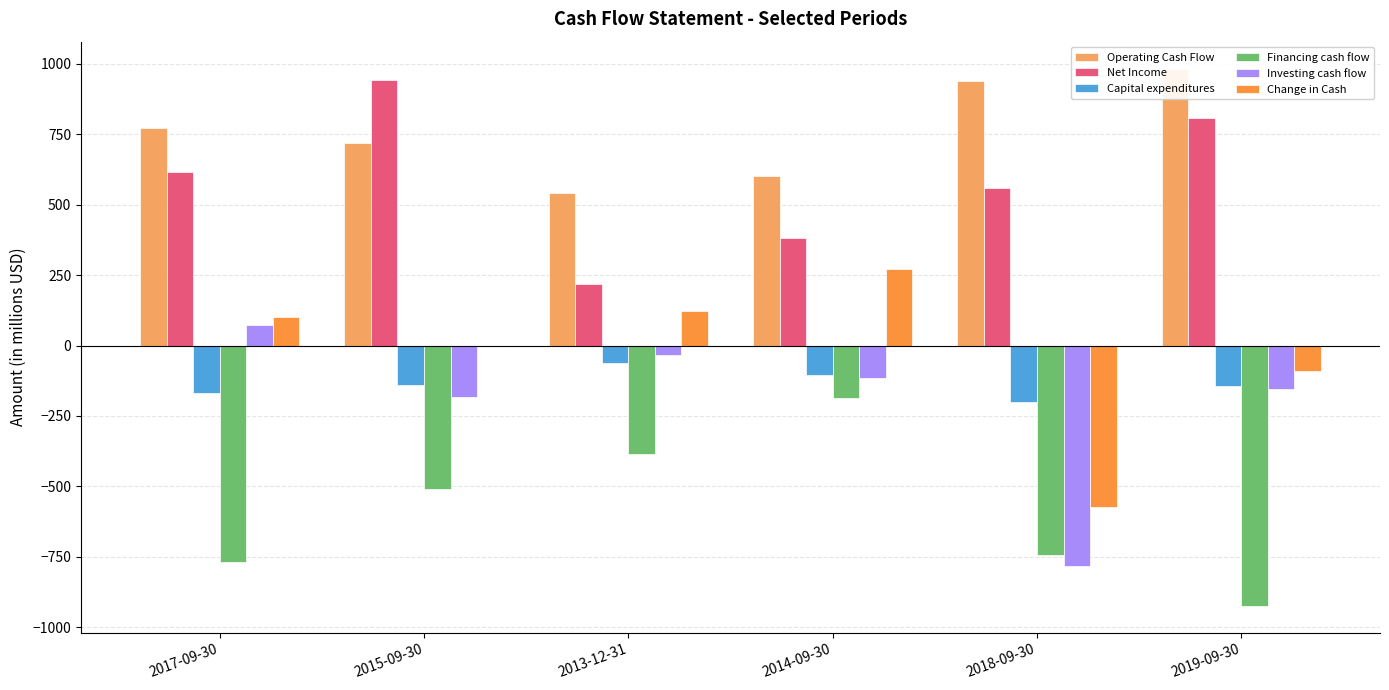

Which series has the largest total across all categories?

Operating Cash Flow